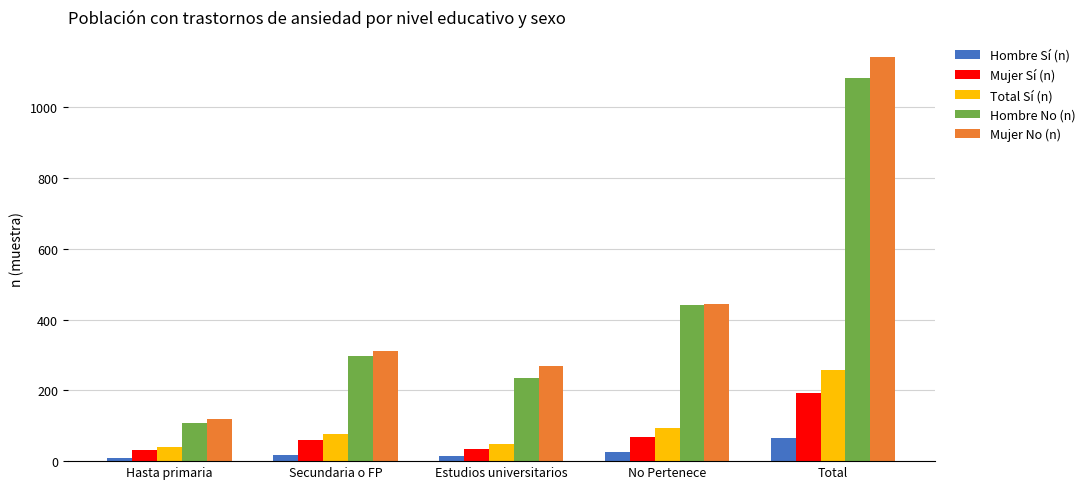

At Total, list the series in order from largest to smallest.

Mujer No (n), Hombre No (n), Total Sí (n), Mujer Sí (n), Hombre Sí (n)